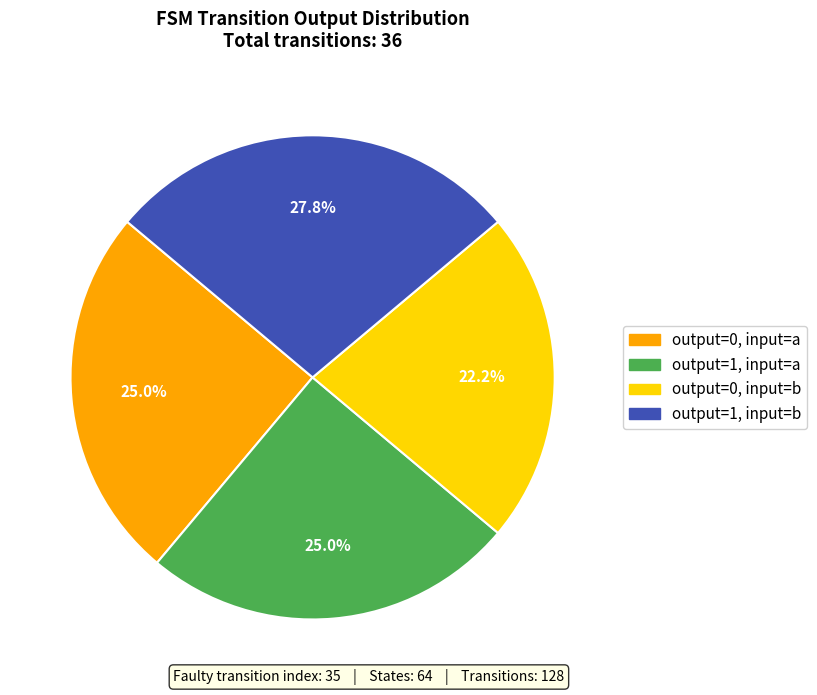

Which slice is the largest?

output=1, input=b